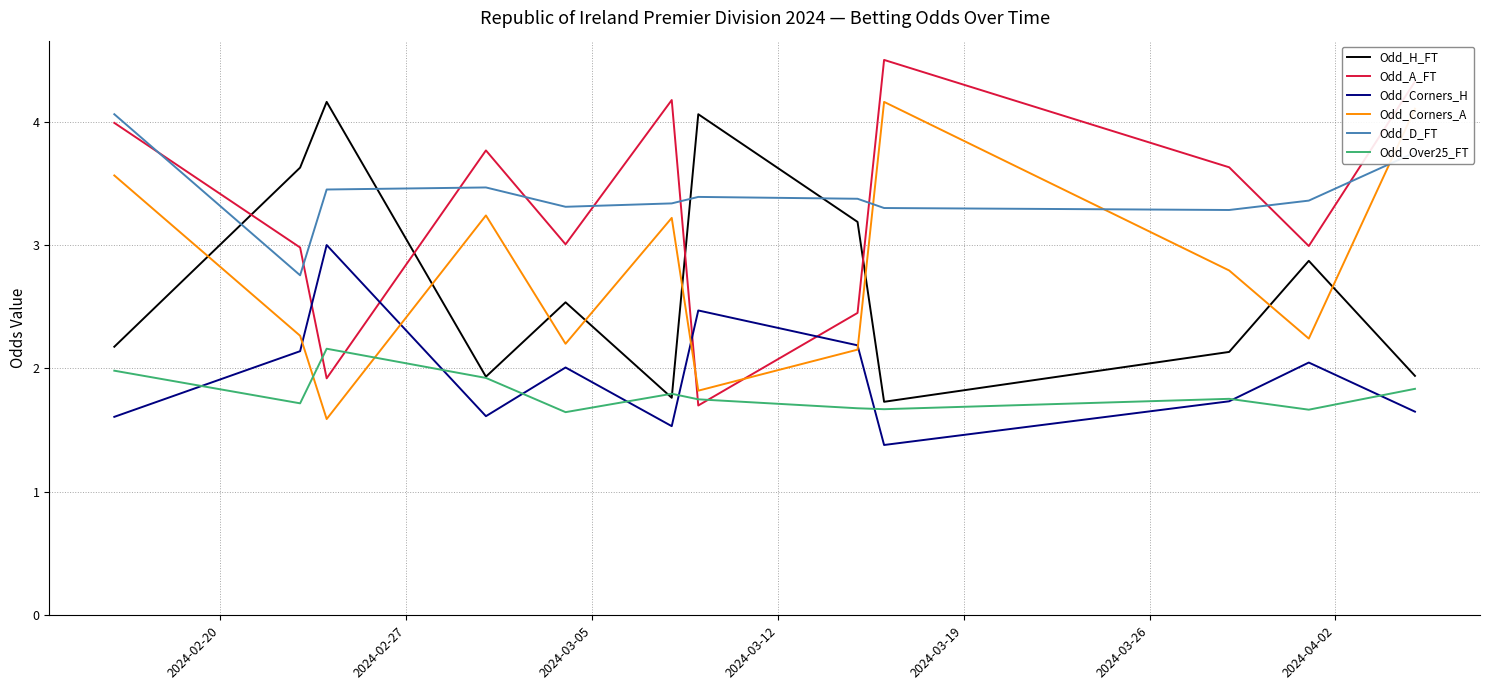

What is the maximum value shown in the chart?

4.5